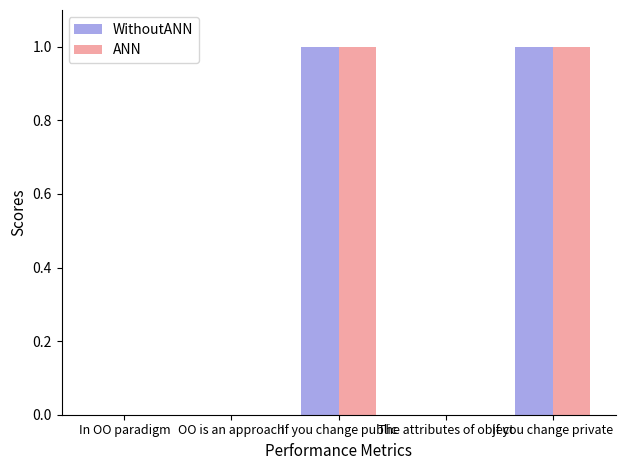

Count the number of categories in the chart.

5